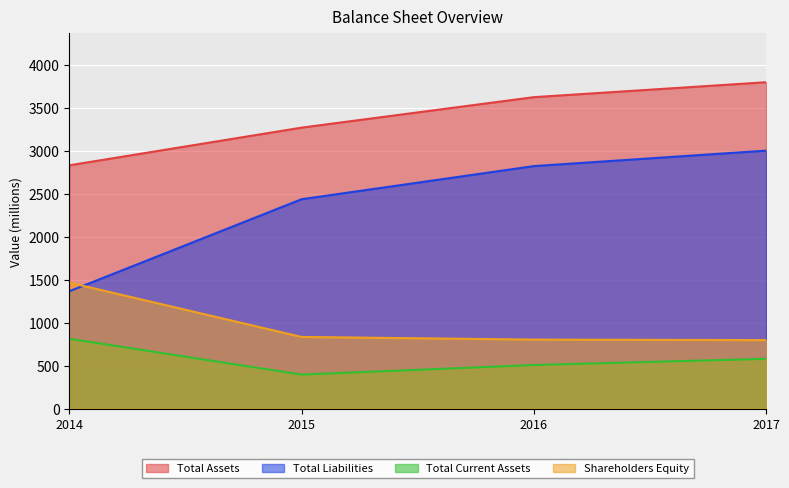

True or false: Total Liabilities and Total Current Assets intersect in this chart.

False